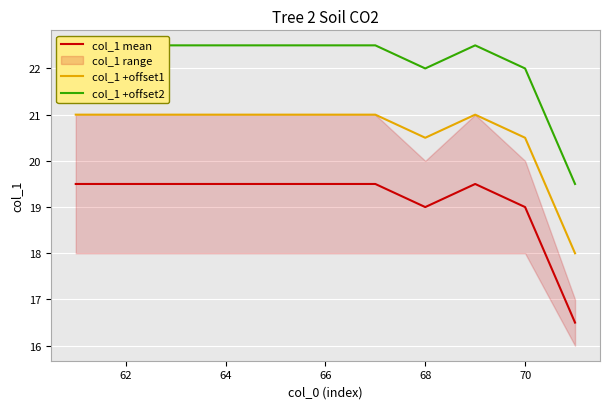

How many lines are shown in the chart?

3